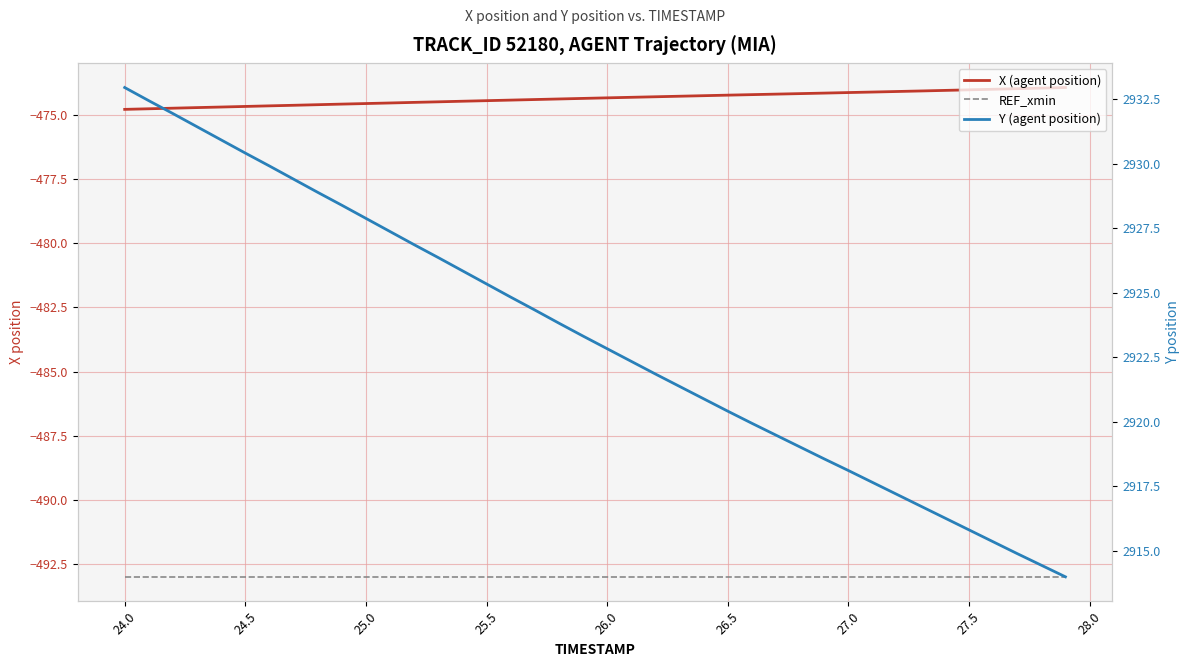

How many data points does each series have?

40